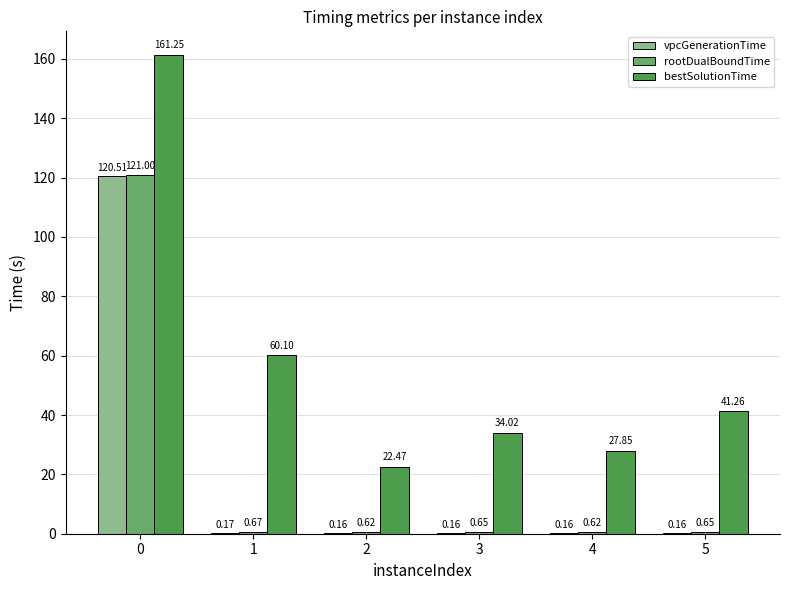

Are the bars grouped side by side (vs. stacked)?

Yes